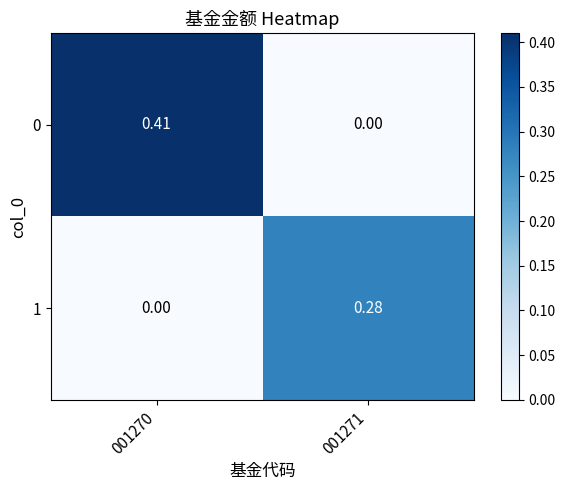

Is the value of 0 at 001271 greater than the value of 1 at 001271?

No